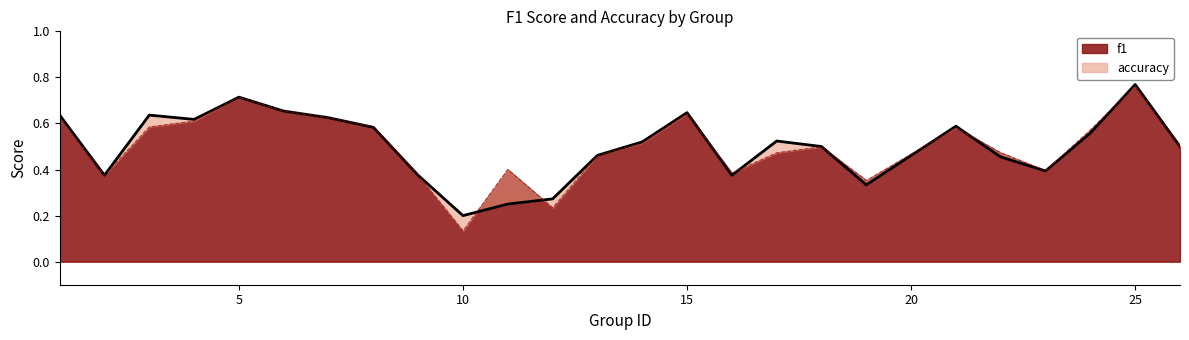

At 18, list the series in order from largest to smallest.

accuracy, f1